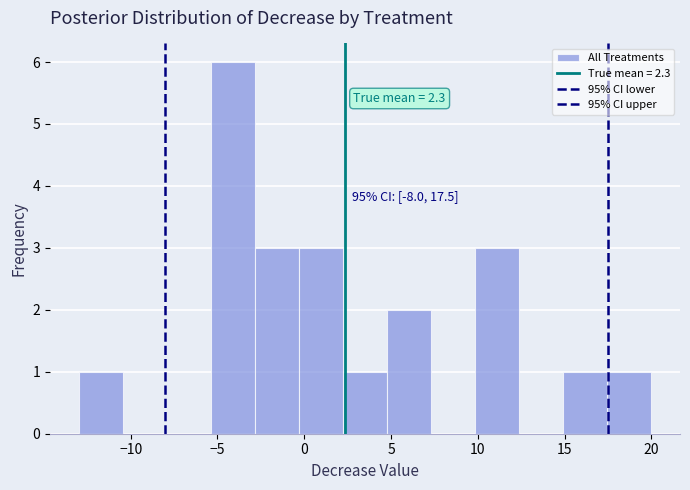

Which range on the x-axis has the tallest bar?

-5.5 to -3.0